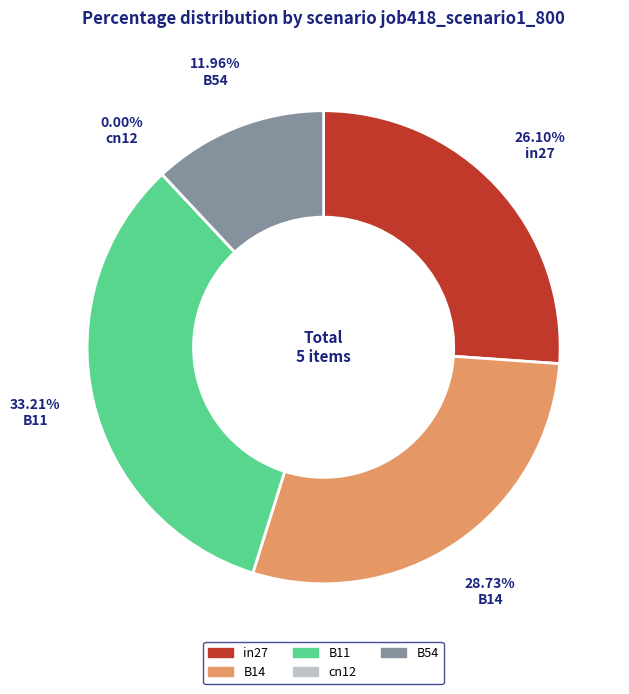

How many segments does this pie chart have?

5